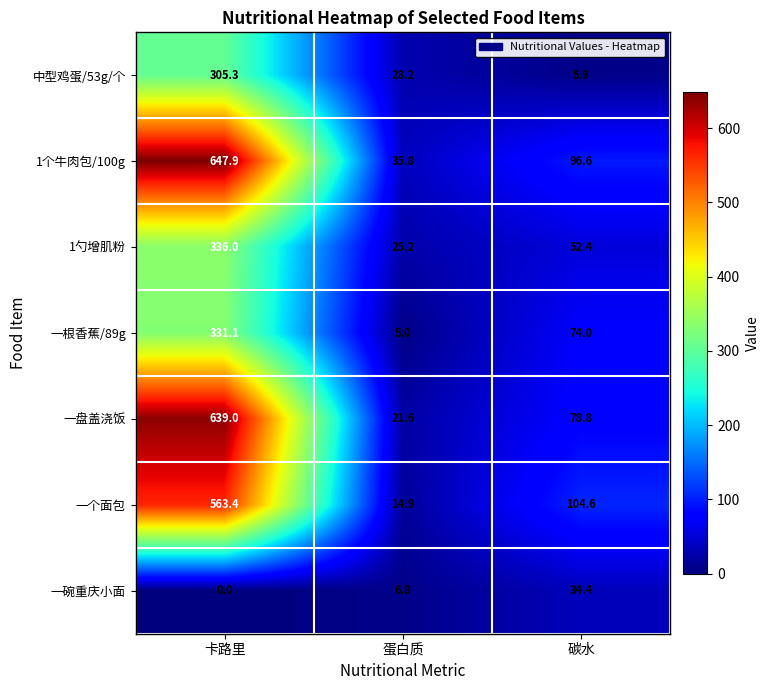

Reading left to right, what are all the values shown in this chart?

中型鸡蛋/53g/个: 卡路里=305.3	蛋白质=28.2	碳水=5.9
1个牛肉包/100g: 卡路里=647.9	蛋白质=35.8	碳水=96.6
1勺增肌粉: 卡路里=336.0	蛋白质=25.2	碳水=52.4
一根香蕉/89g: 卡路里=331.1	蛋白质=5.0	碳水=74.0
一盘盖浇饭: 卡路里=639.0	蛋白质=21.6	碳水=78.8
一个面包: 卡路里=563.4	蛋白质=14.9	碳水=104.6
一碗重庆小面: 卡路里=0.0	蛋白质=6.8	碳水=34.4